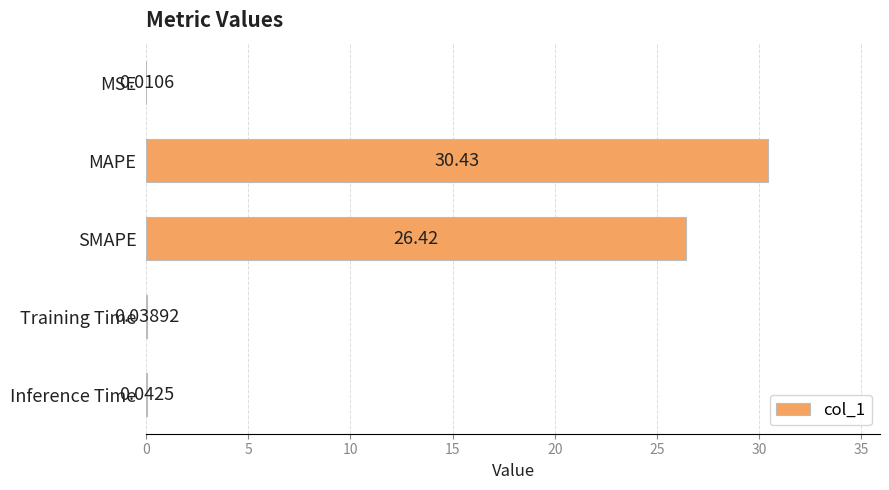

What is the change in value from MSE to SMAPE?

+26.4